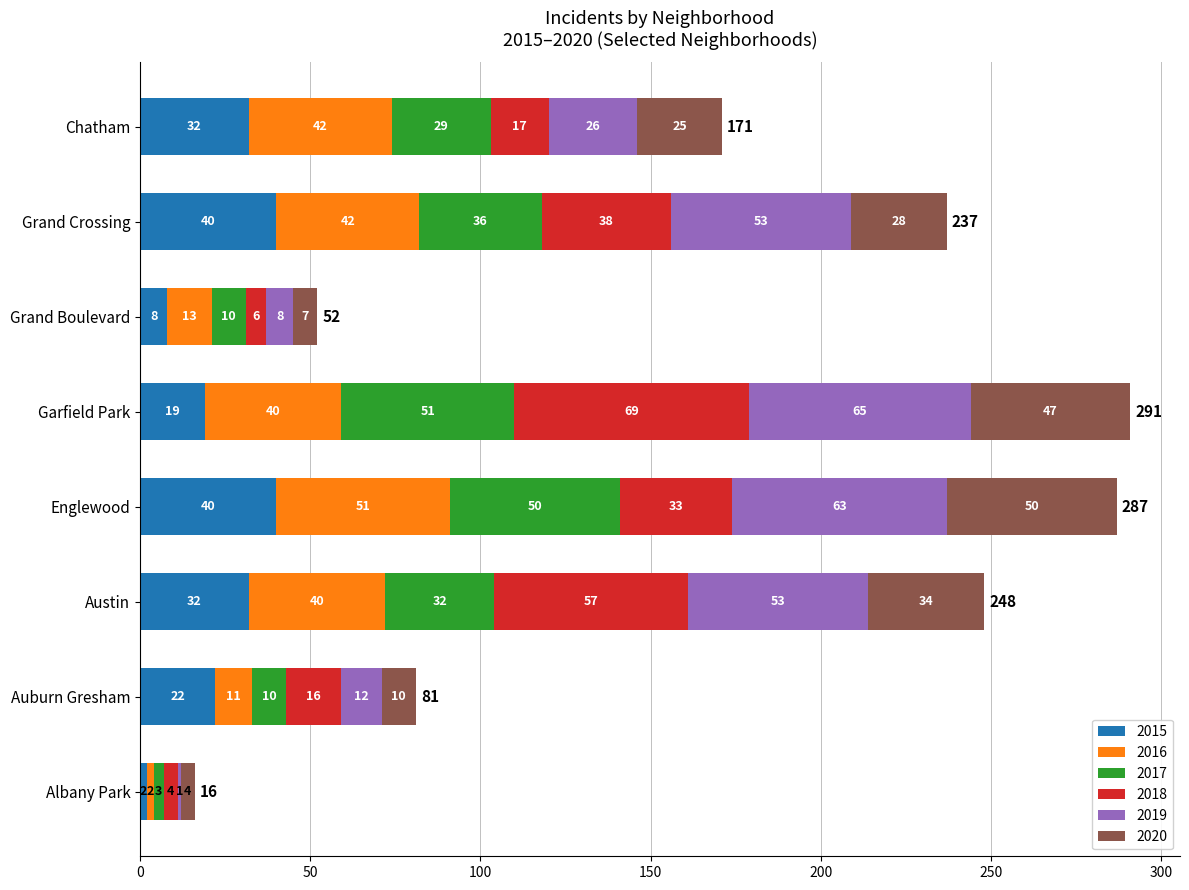

How many series are shown in this chart?

6